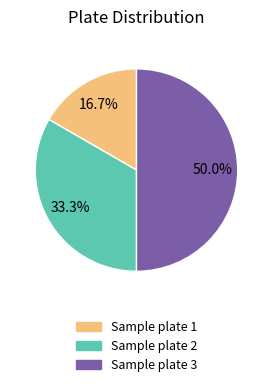

Does Sample plate 2 account for over 50% of the chart?

No